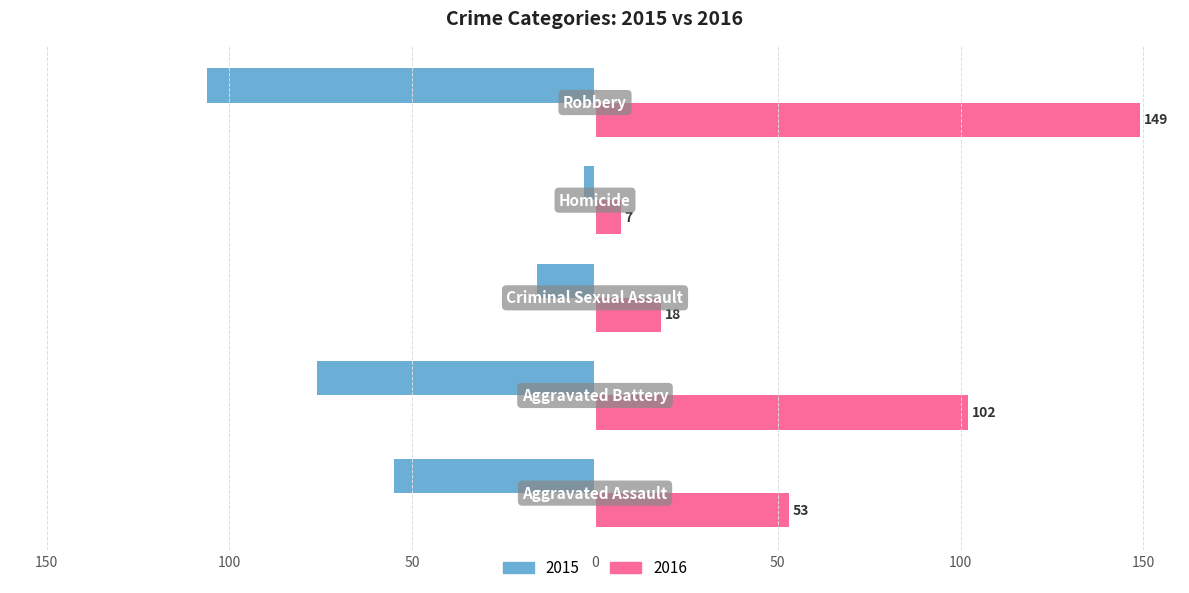

What are all the series names shown in the legend?

2015, 2016